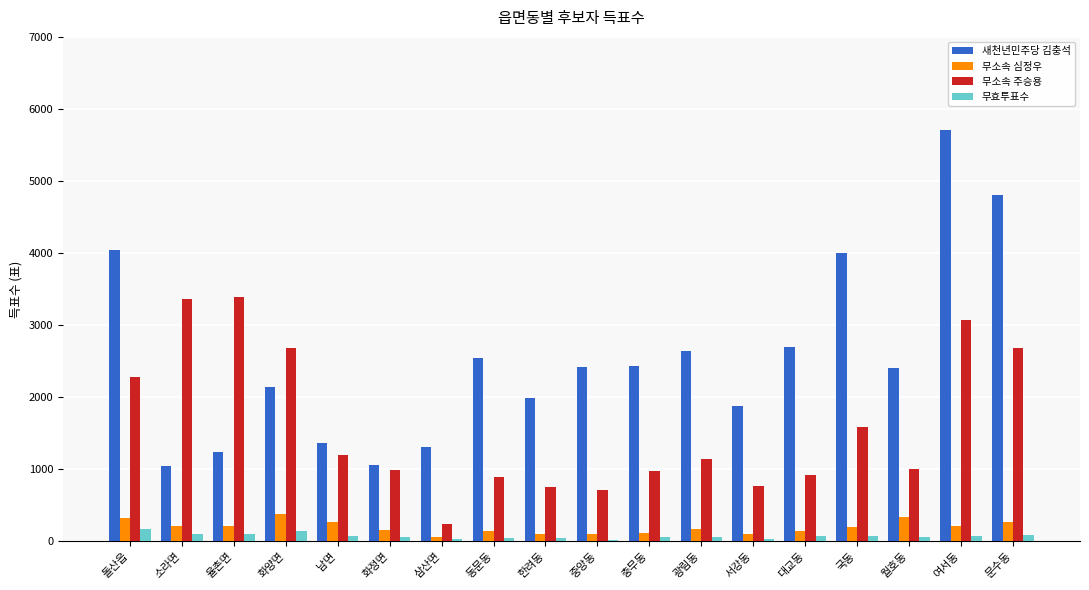

What is the difference between the second highest and second lowest values in the 무소속 주승용 series?

2657